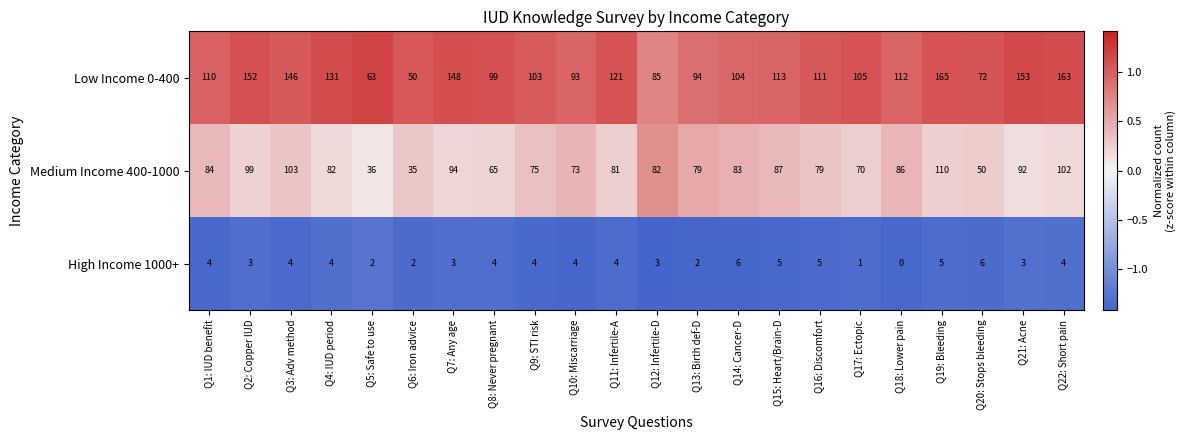

What is the spread (max minus min) of values at Q20: Stops bleeding?

66